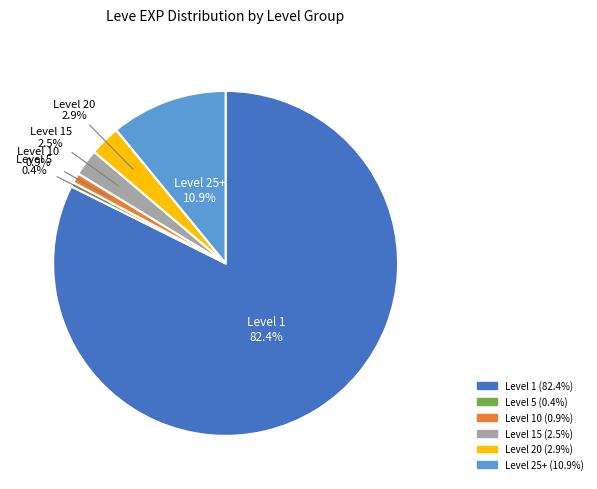

Does any single category account for the majority?

Yes